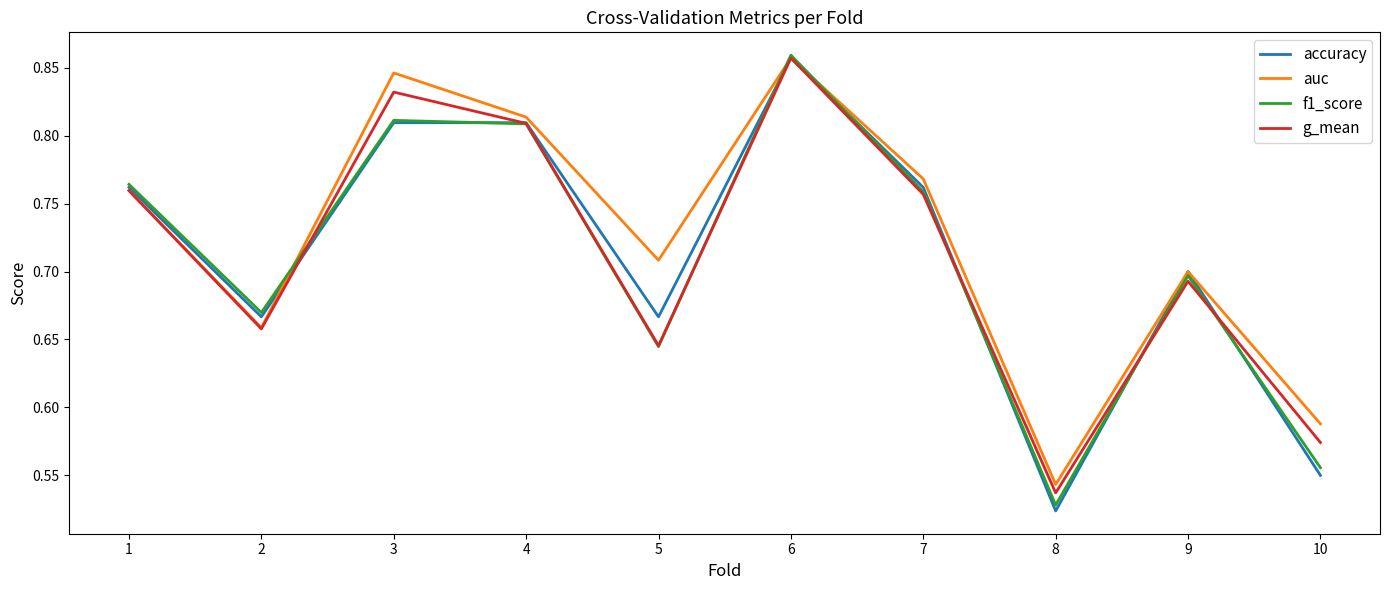

Which series ends up on top after the final intersection of accuracy and g_mean?

g_mean